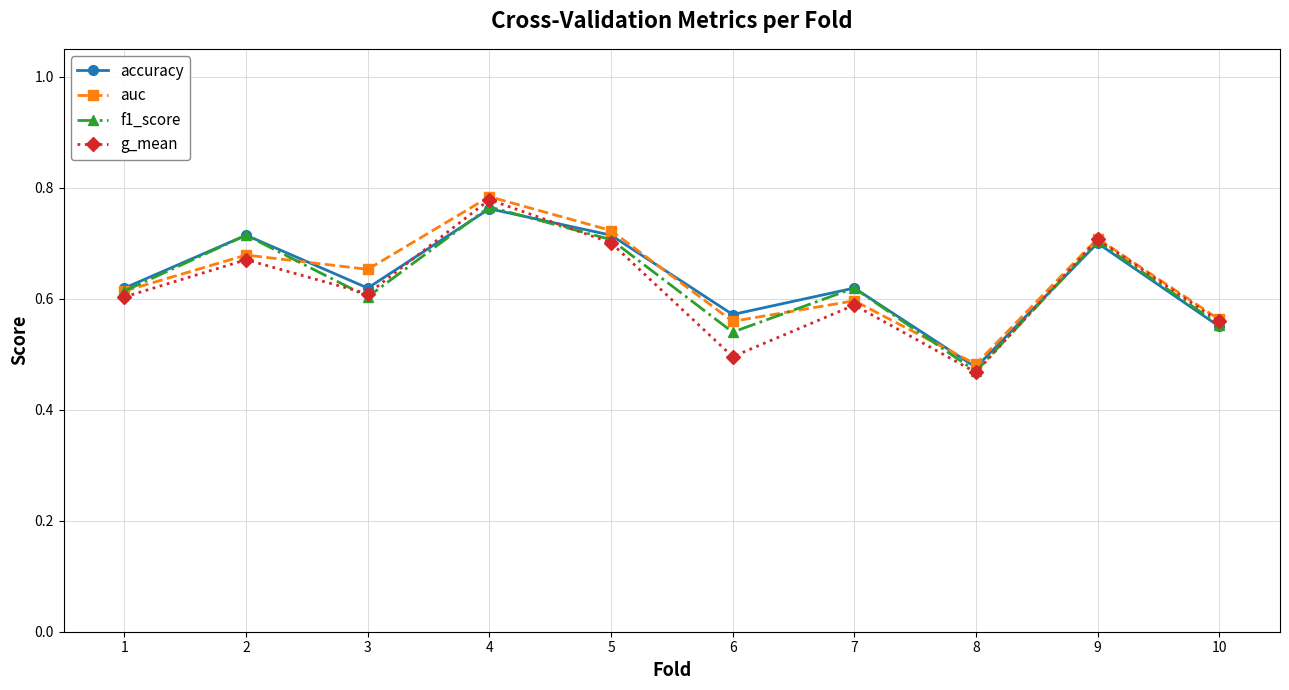

Is this an area chart (filled region under the line)?

No